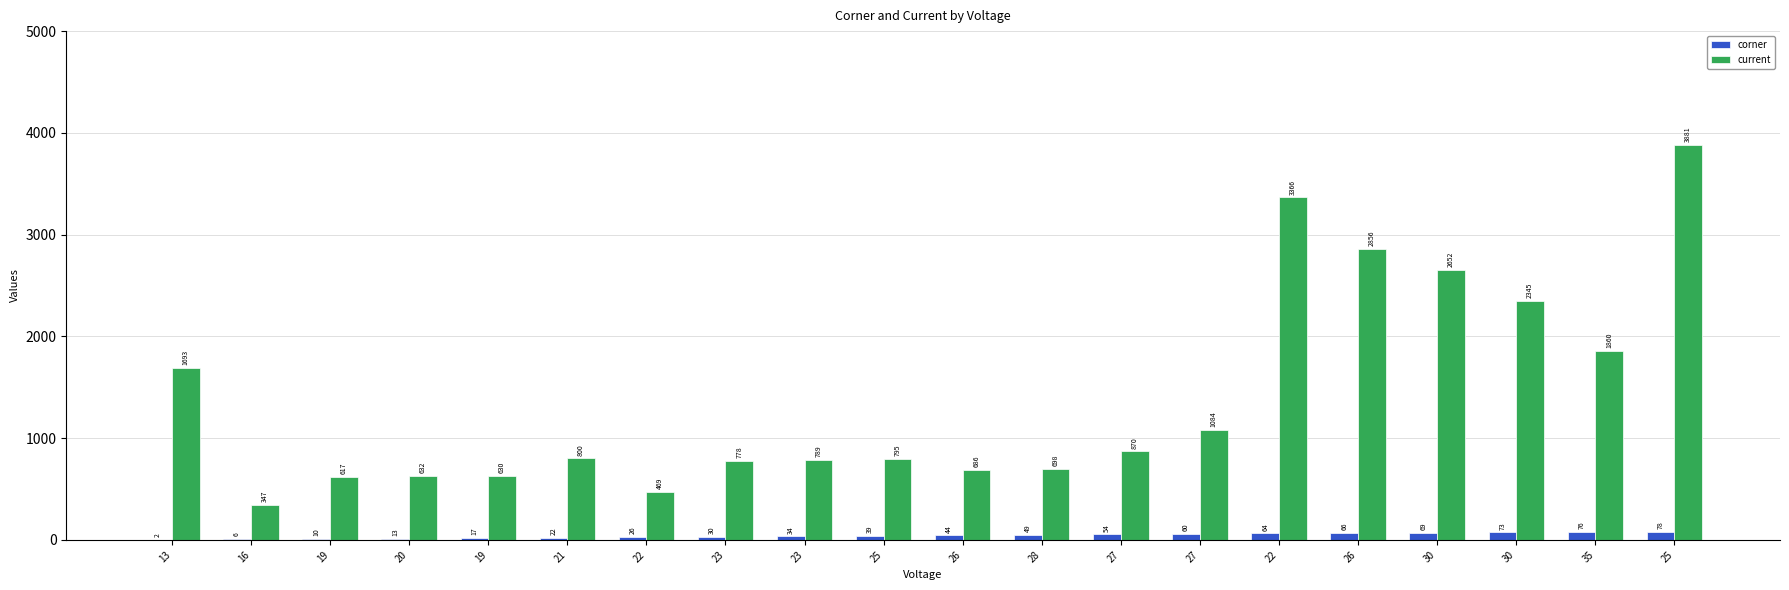

How many groups of bars are there?

20